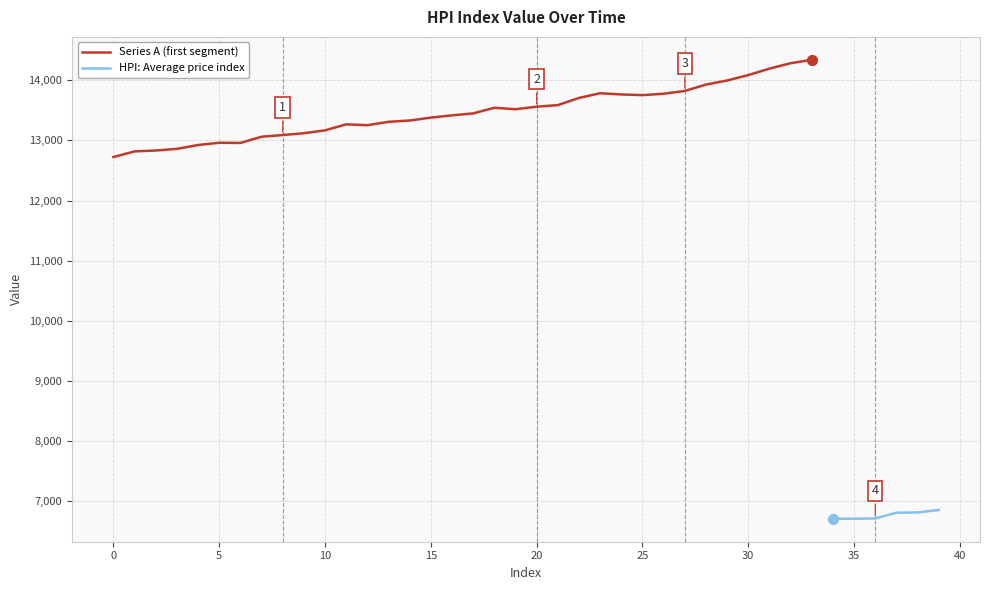

What is the change in value from 3 to 8?

+230